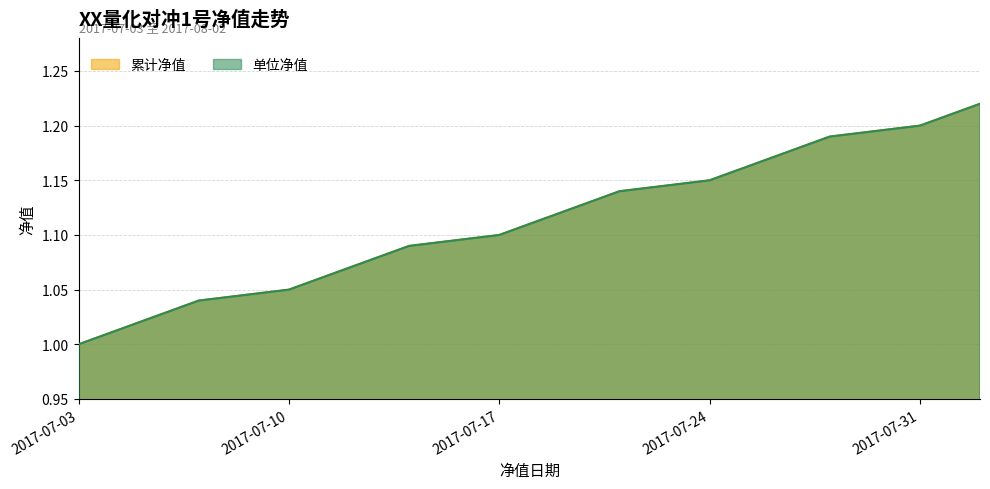

Reading left to right, list all the values displayed in this chart.

单位净值: 2017-07-03=1.0	2017-07-04=1.0	2017-07-05=1.0	2017-07-06=1.0	2017-07-07=1.0	2017-07-10=1.1	2017-07-11=1.1	2017-07-12=1.1	2017-07-13=1.1	2017-07-14=1.1	2017-07-17=1.1	2017-07-18=1.1	2017-07-19=1.1	2017-07-20=1.1	2017-07-21=1.1	2017-07-24=1.1	2017-07-25=1.2	2017-07-26=1.2	2017-07-27=1.2	2017-07-28=1.2	2017-07-31=1.2	2017-08-01=1.2	2017-08-02=1.2
累计净值: 2017-07-03=1.0	2017-07-04=1.0	2017-07-05=1.0	2017-07-06=1.0	2017-07-07=1.0	2017-07-10=1.1	2017-07-11=1.1	2017-07-12=1.1	2017-07-13=1.1	2017-07-14=1.1	2017-07-17=1.1	2017-07-18=1.1	2017-07-19=1.1	2017-07-20=1.1	2017-07-21=1.1	2017-07-24=1.1	2017-07-25=1.2	2017-07-26=1.2	2017-07-27=1.2	2017-07-28=1.2	2017-07-31=1.2	2017-08-01=1.2	2017-08-02=1.2